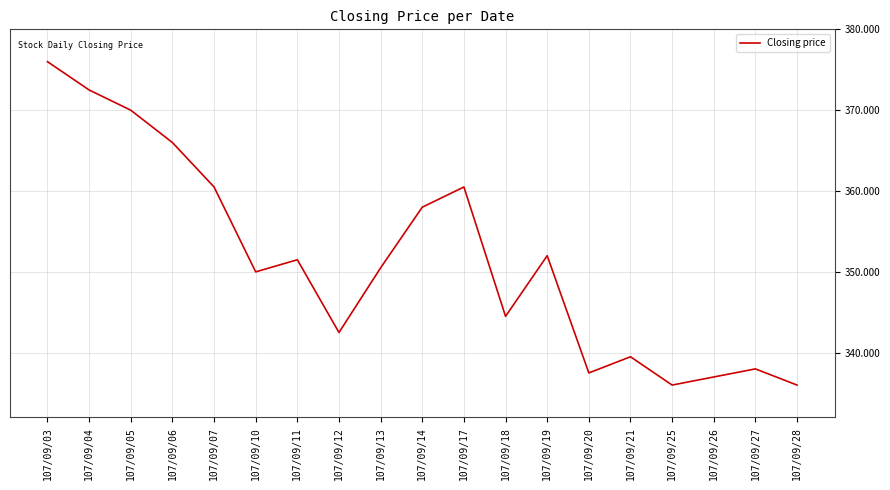

Where is the first local minimum?

107/09/10